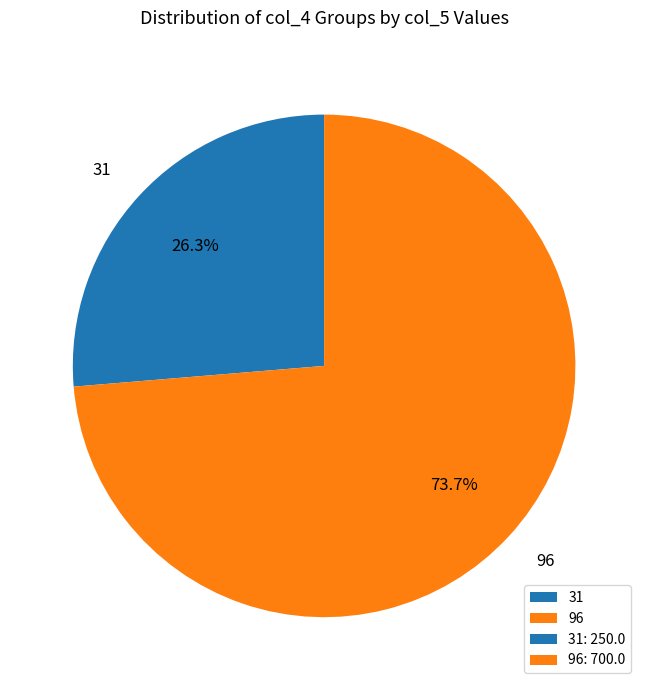

What is the largest slice in the pie chart?

96